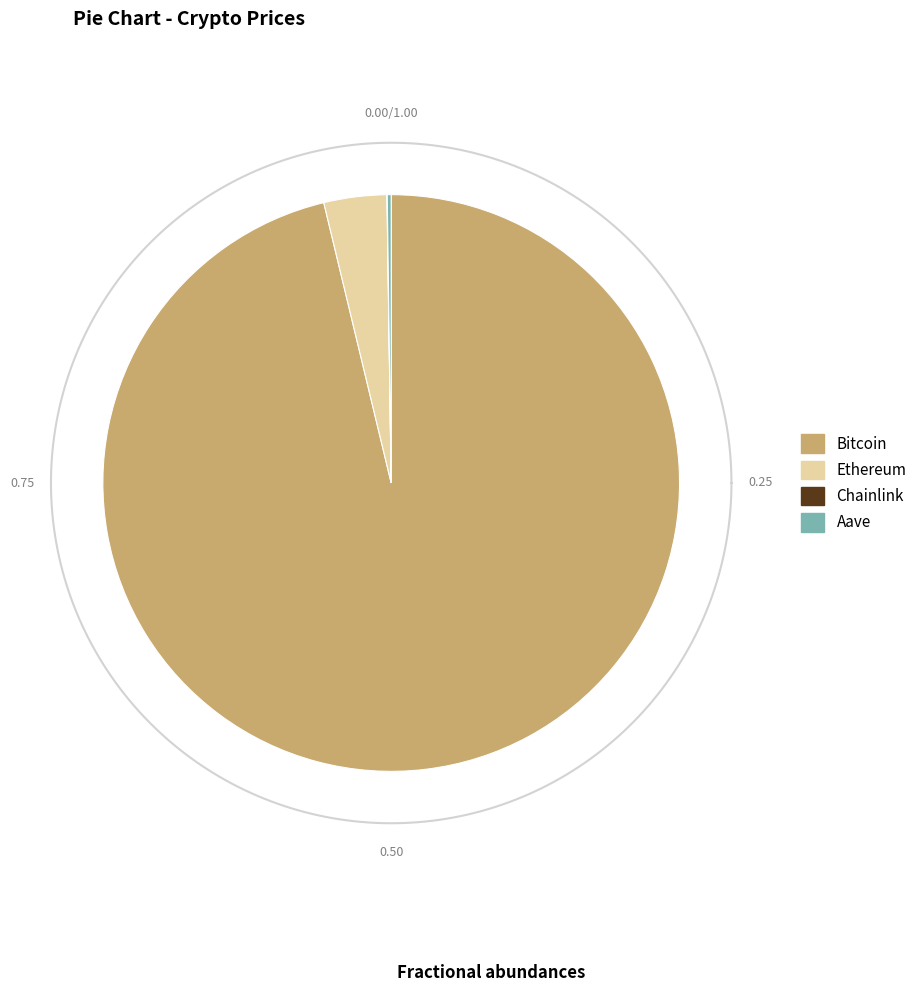

To the nearest percent, what portion does Ethereum represent?

4%